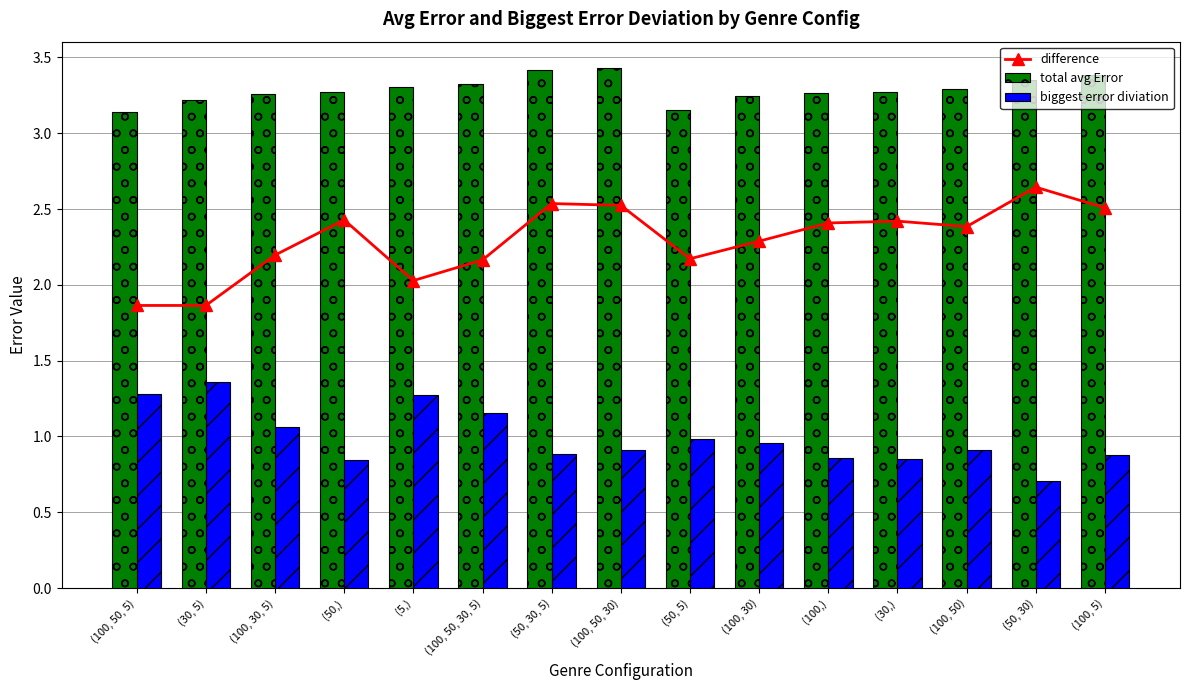

Is it true that total avg Error equals 5.6 at (100, 50, 30)?

False